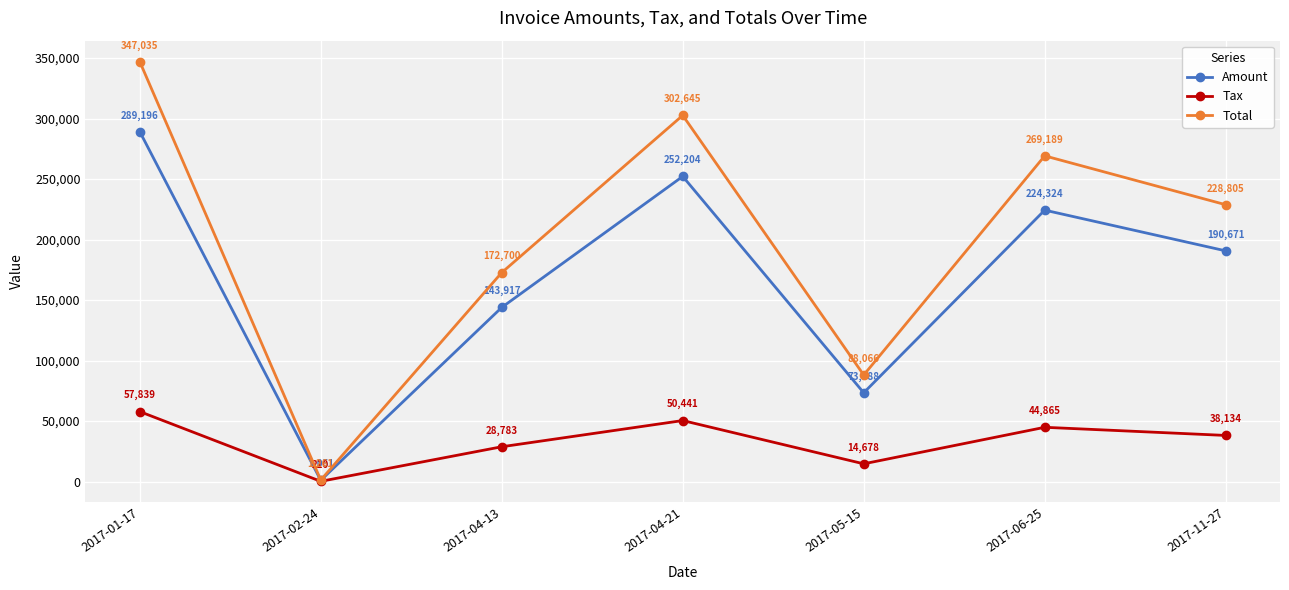

What is the difference between the maximum and minimum values in the Total series?

345773.8